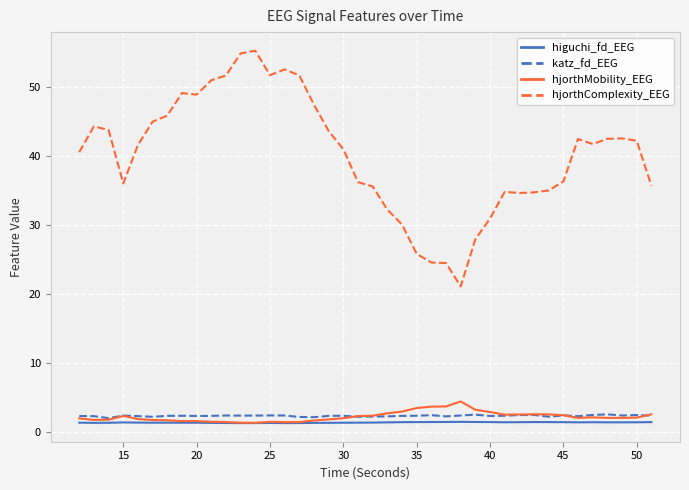

What is the minimum value for hjorthComplexity_EEG?

21.1